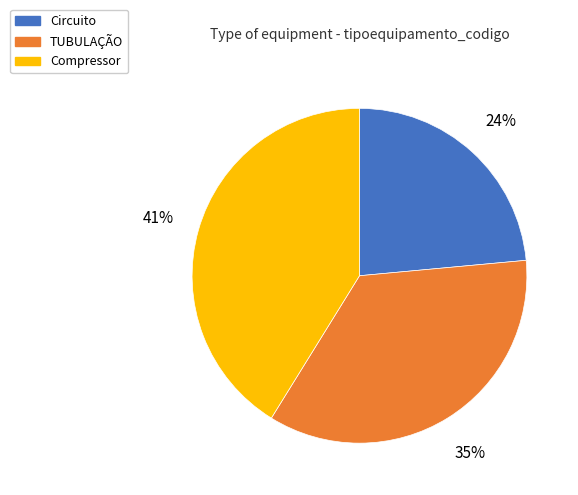

To the nearest percent, what percentage of the pie is TUBULAÇÃO?

35%